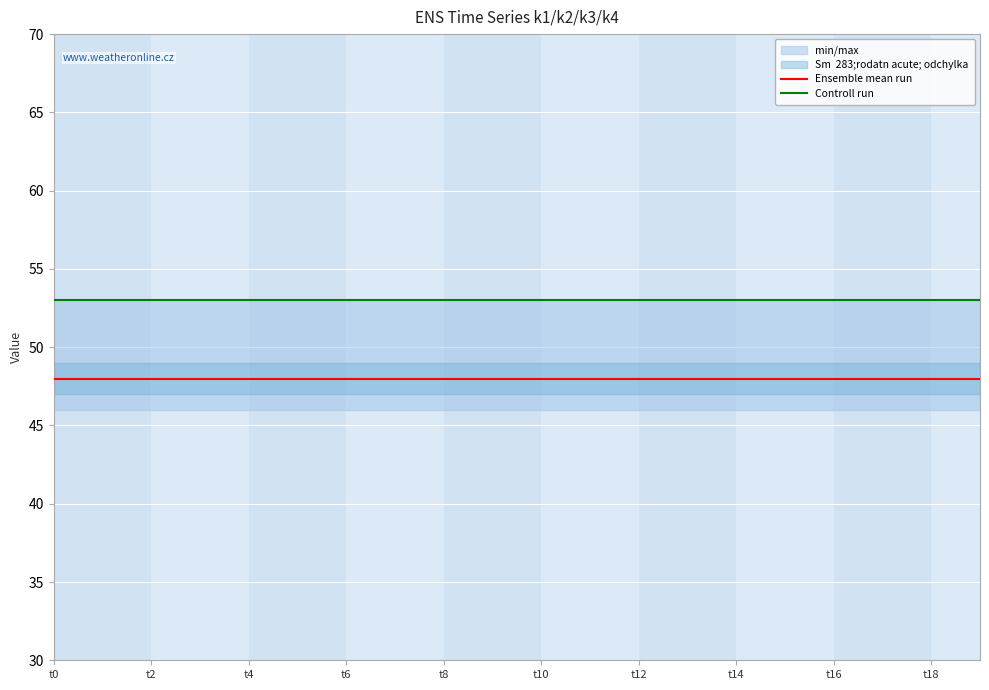

True or false: Ensemble mean run has more than 0 points higher than both neighbors.

False